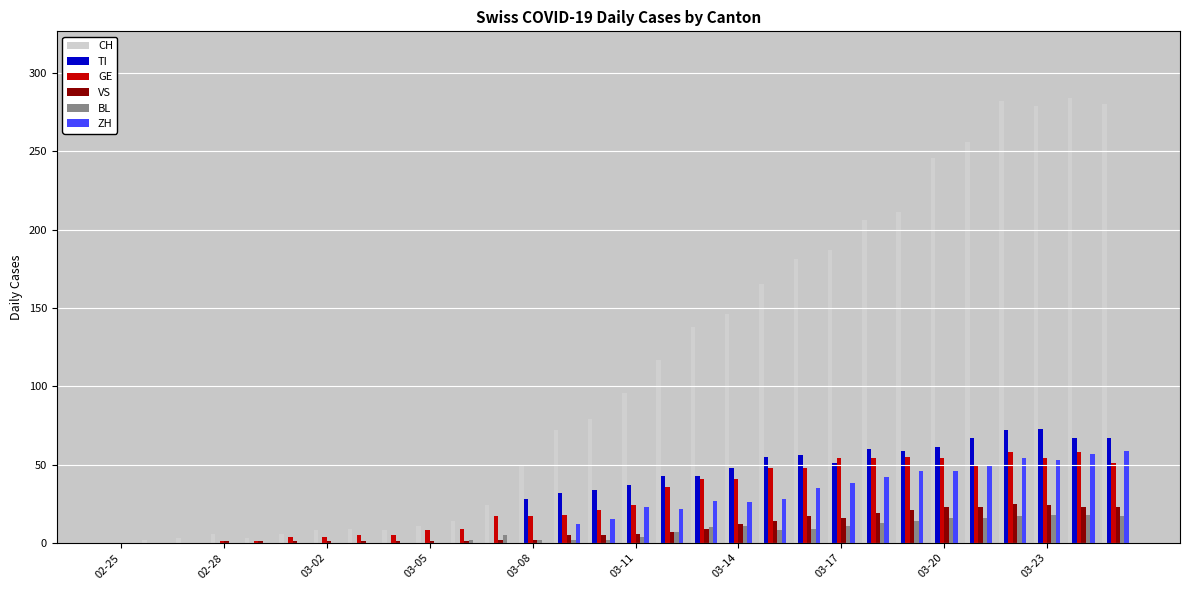

What is the sum of all TI values?

953